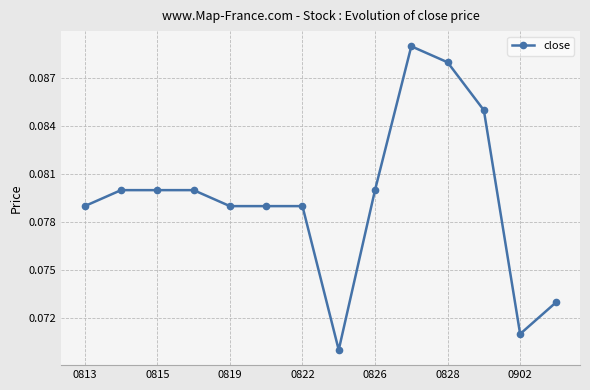

Count the values in the range 0 to 1.

14